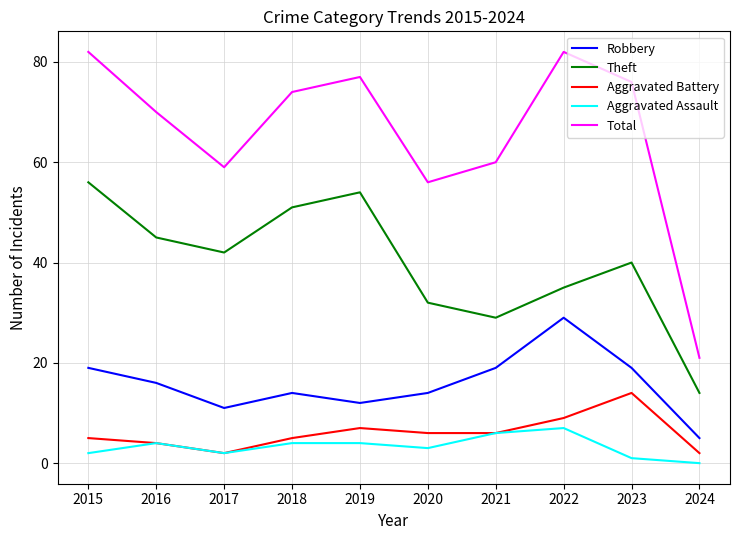

Reading left to right, list all the values displayed in this chart.

Robbery: 19	16	11	14	12	14	19	29	19	5
Theft: 56	45	42	51	54	32	29	35	40	14
Aggravated Battery: 5	4	2	5	7	6	6	9	14	2
Aggravated Assault: 2	4	2	4	4	3	6	7	1	0
Total: 82	70	59	74	77	56	60	82	76	21